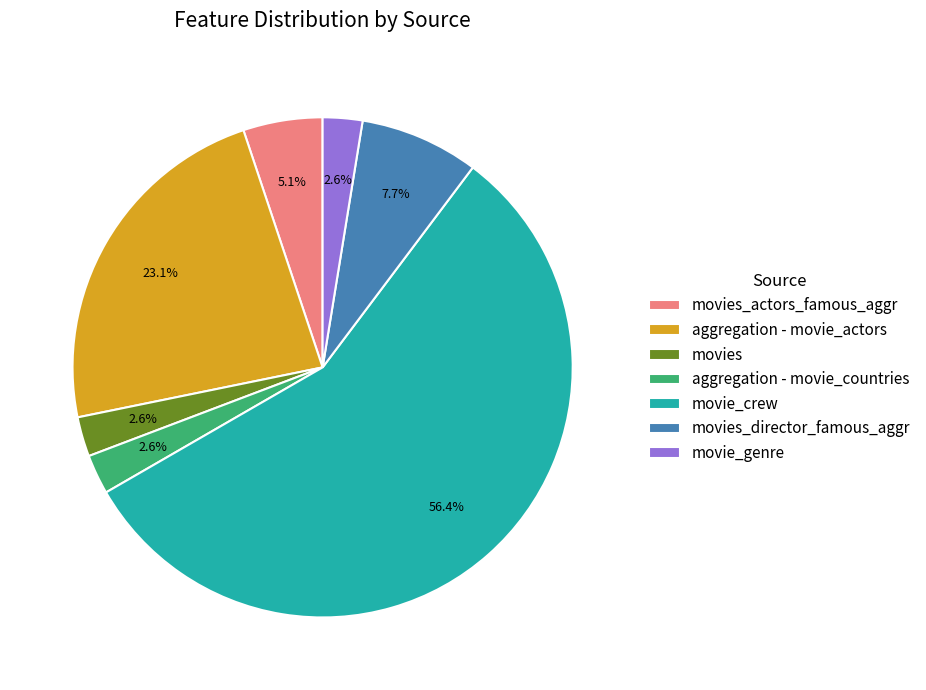

What is the majority slice?

movie_crew